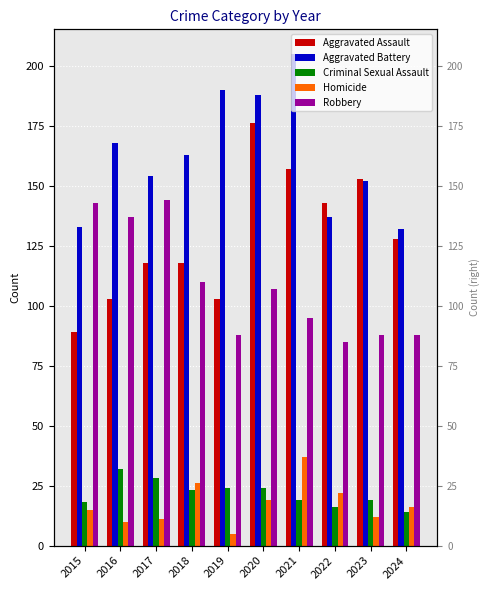

The Aggravated Battery series shows 216 at 2018. True or false?

False